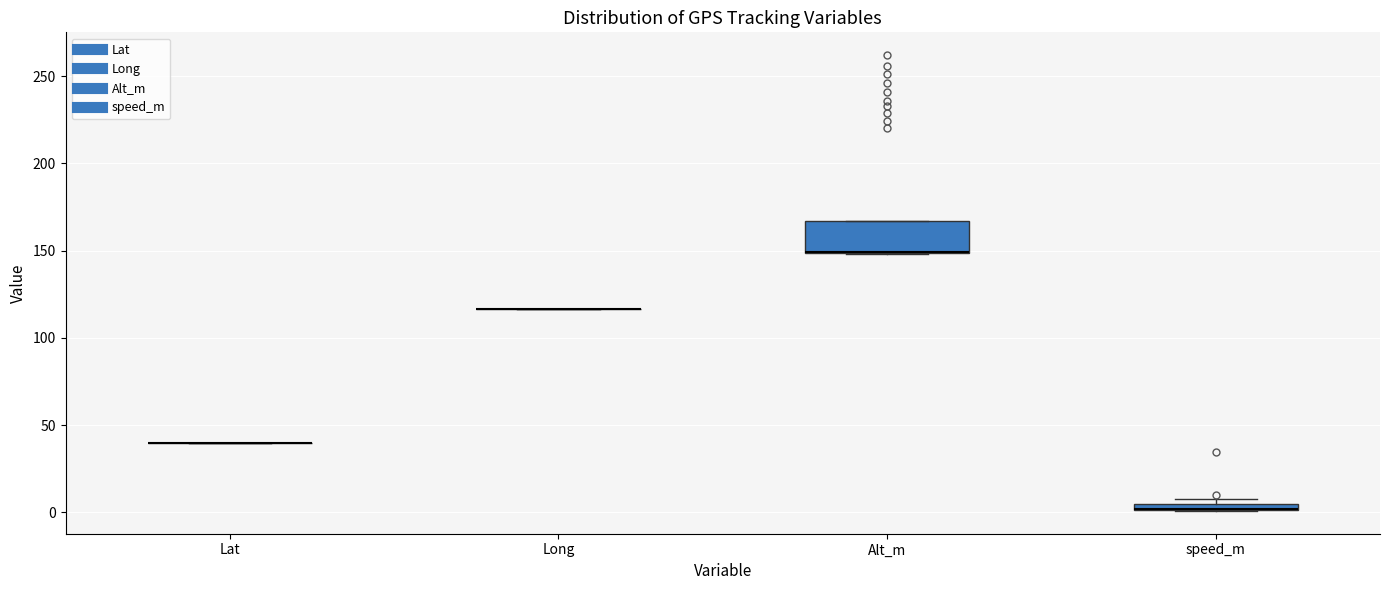

Comparing the boxes themselves (not the whiskers), which one is the tallest?

Alt_m